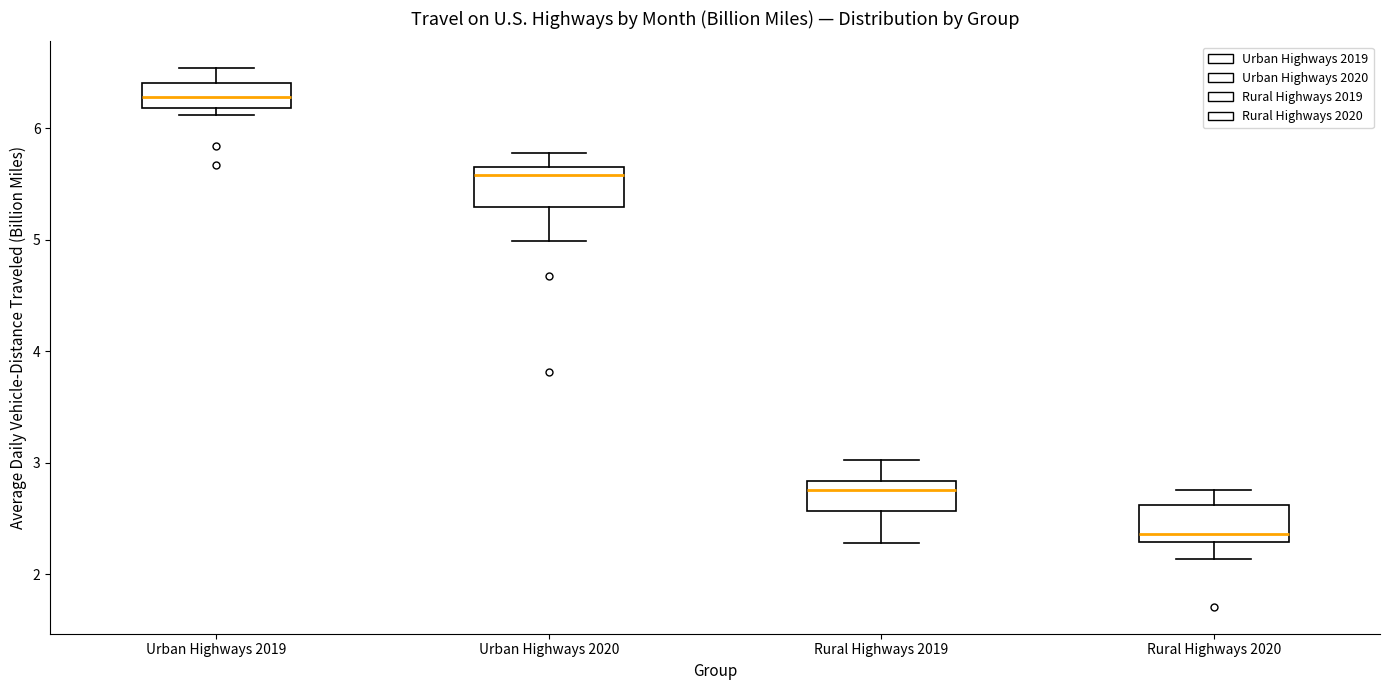

Reading left to right, transcribe this box plot: for each box, give where its median line is, the range the box spans, and where its two whiskers end, as read against the y-axis. The values are not printed on the chart, so give them approximately, as read against the axis.

Urban Highways 2019: median 6.3, box 6.2 to 6.4, whiskers 6.1 to 6.5
Urban Highways 2020: median 5.6, box 5.3 to 5.7, whiskers 5.0 to 5.8
Rural Highways 2019: median 2.8 (just below the box's upper edge), box 2.6 to 2.8, whiskers 2.3 to 3.0
Rural Highways 2020: median 2.4, box 2.3 to 2.6, whiskers 2.1 to 2.8